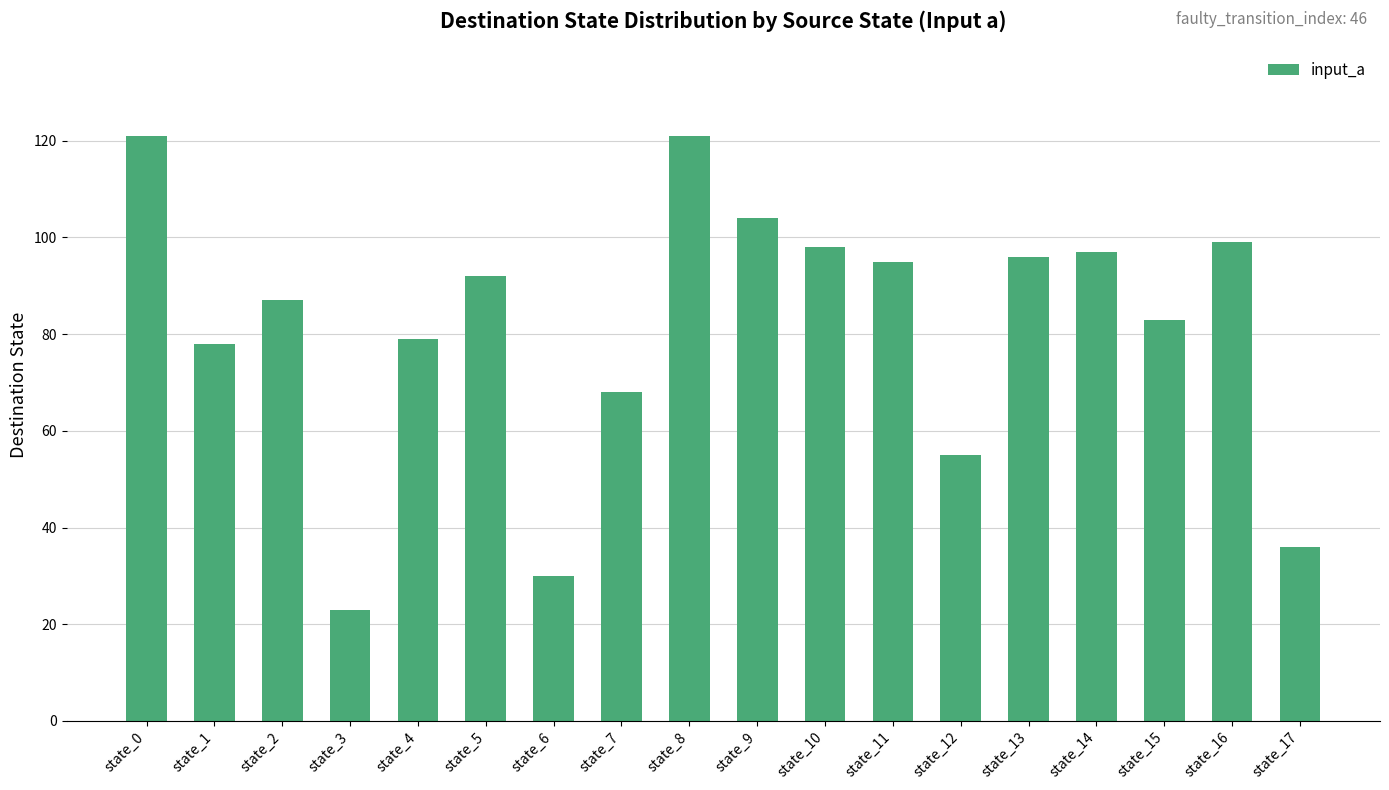

Reading left to right, extract all data points from this chart.

state_0=121	state_1=78	state_2=87	state_3=23	state_4=79	state_5=92	state_6=30	state_7=68	state_8=121	state_9=104	state_10=98	state_11=95	state_12=55	state_13=96	state_14=97	state_15=83	state_16=99	state_17=36